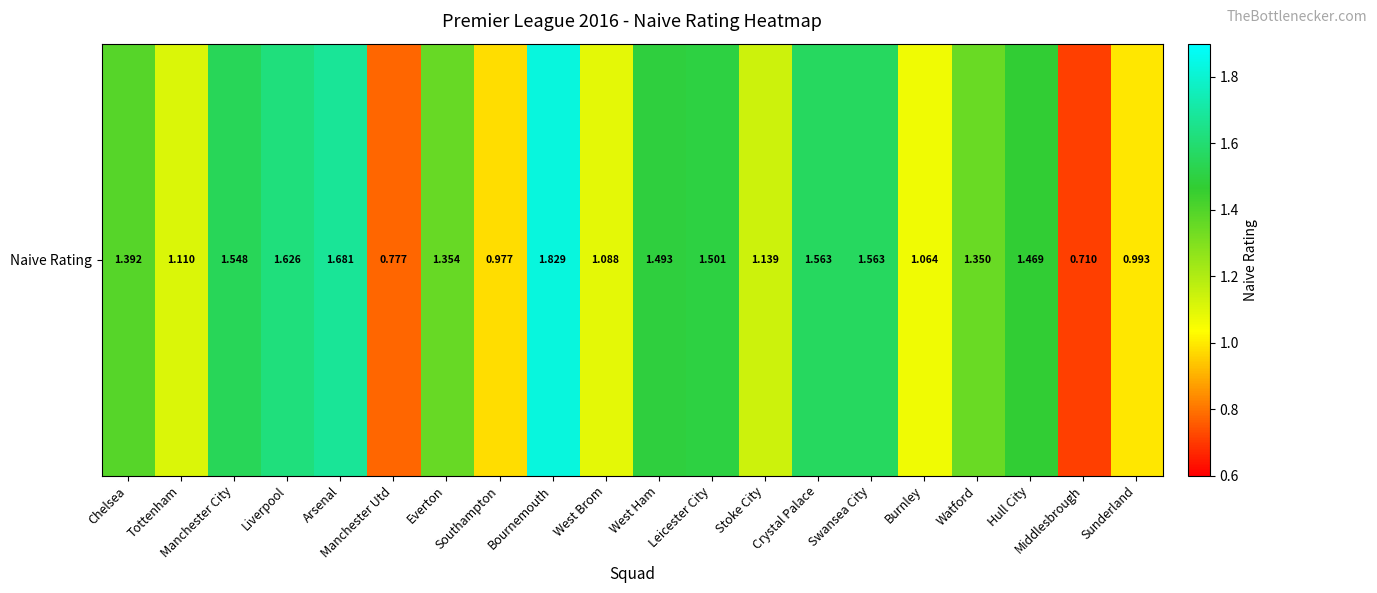

Reading left to right, transcribe all the data shown in this chart.

Chelsea=1.4	Tottenham=1.1	Manchester City=1.5	Liverpool=1.6	Arsenal=1.7	Manchester Utd=0.8	Everton=1.4	Southampton=1.0	Bournemouth=1.8	West Brom=1.1	West Ham=1.5	Leicester City=1.5	Stoke City=1.1	Crystal Palace=1.6	Swansea City=1.6	Burnley=1.1	Watford=1.3	Hull City=1.5	Middlesbrough=0.7	Sunderland=1.0